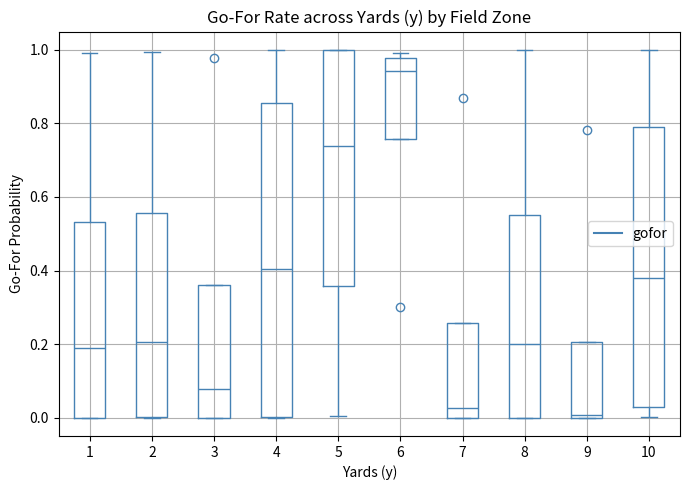

Comparing the boxes themselves (not the whiskers), which one is the tallest?

4